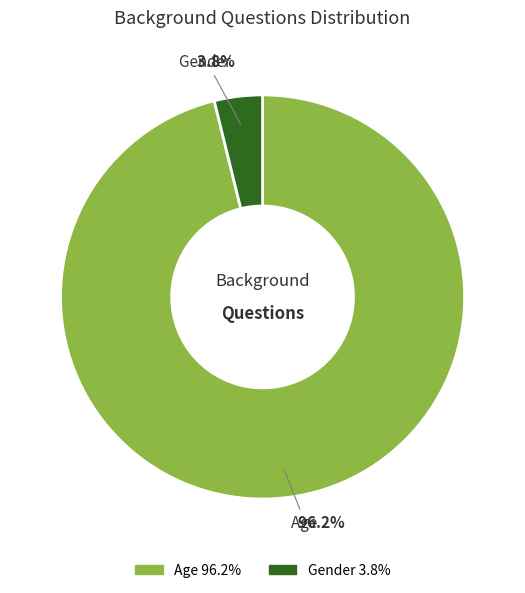

Which slice represents more than half of the pie?

Age